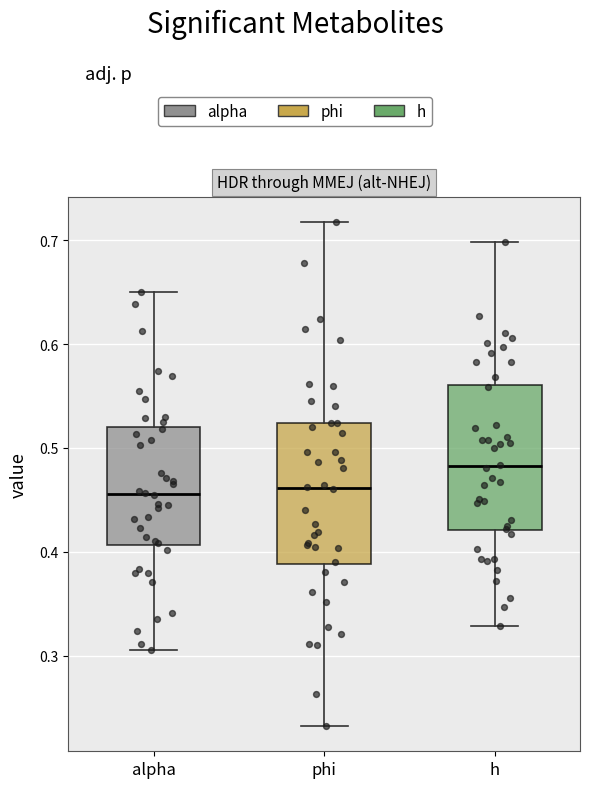

Reading left to right, read every box against the y-axis: the position of its median line, the range the box covers, and the ends of its whiskers. The values are not printed on the chart, so give them approximately, as read against the axis.

alpha: median 0.46, box 0.41 to 0.52, whiskers 0.31 to 0.65
phi: median 0.46, box 0.39 to 0.52, whiskers 0.23 to 0.72
h: median 0.48, box 0.42 to 0.56, whiskers 0.33 to 0.70